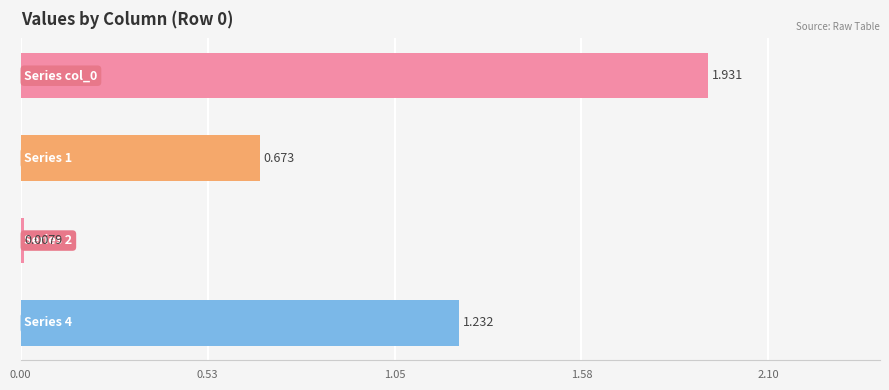

What is the sum of all 2 values?

0.1